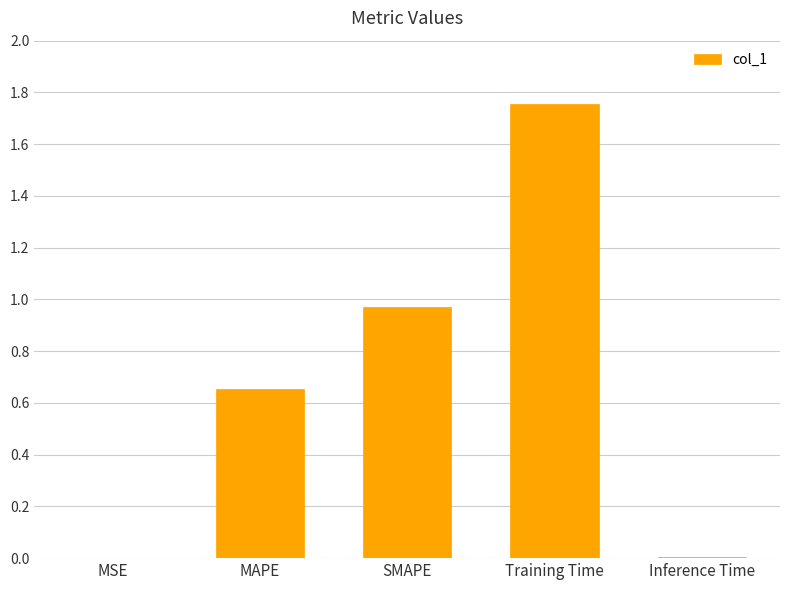

Which has a higher value, Training Time or Inference Time?

Training Time